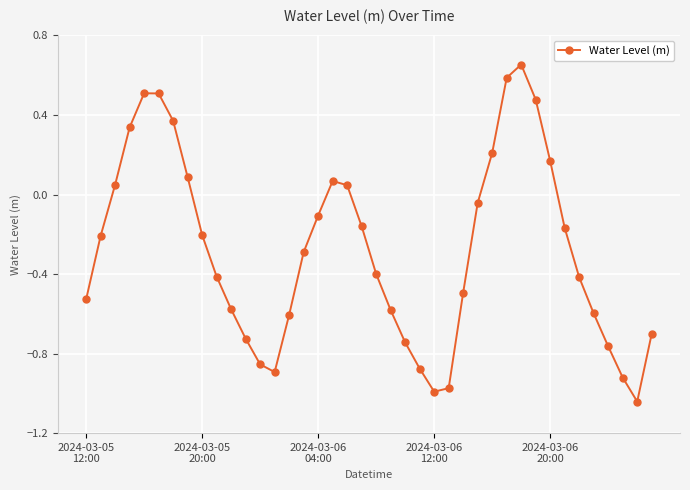

What is the sum of all values?

-11.2